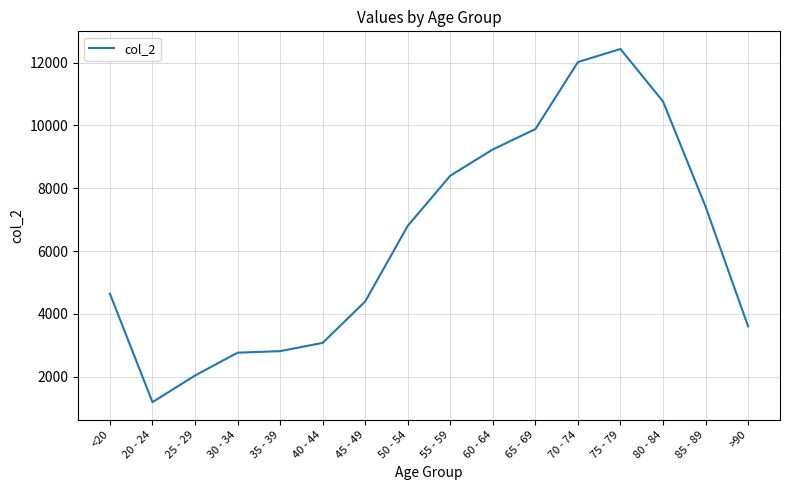

What is the maximum value shown in the chart?

12434